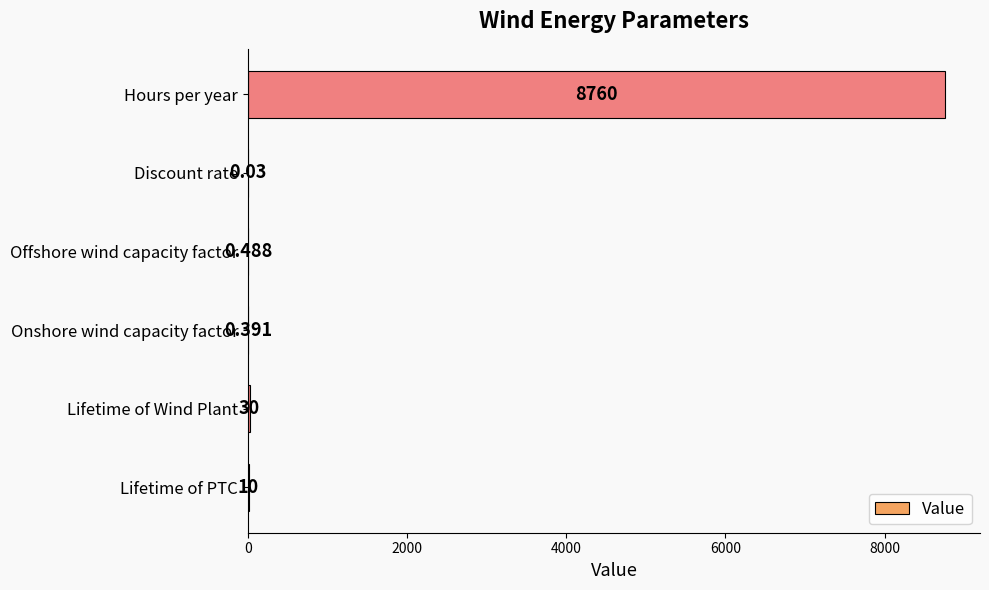

Between Hours per year and Offshore wind capacity factor, which is larger?

Hours per year